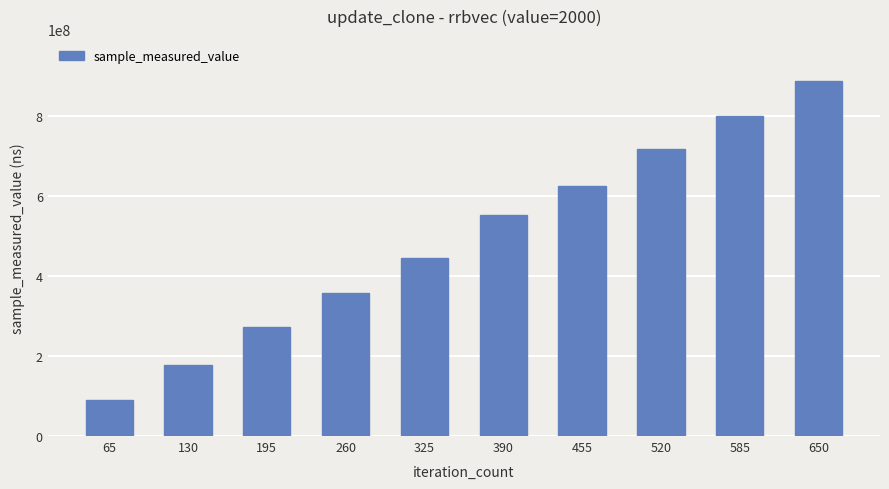

What is the approximate value at 195?

273360008